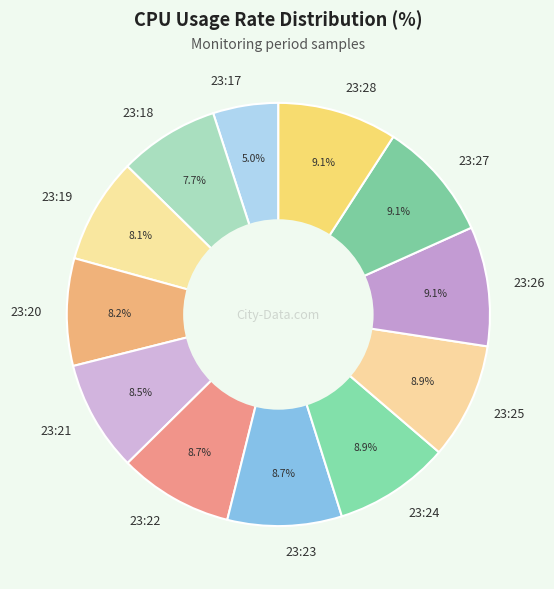

Is it true that 23:22 is 16% of the pie?

False